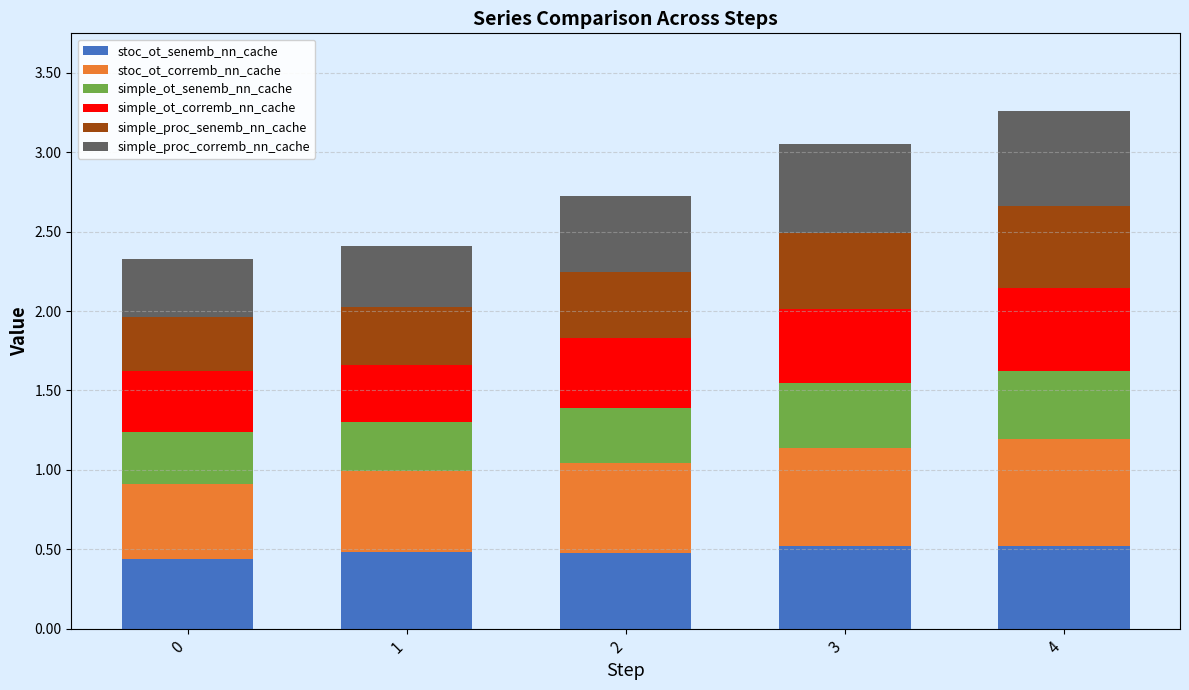

Are the bars grouped side by side (vs. stacked)?

No